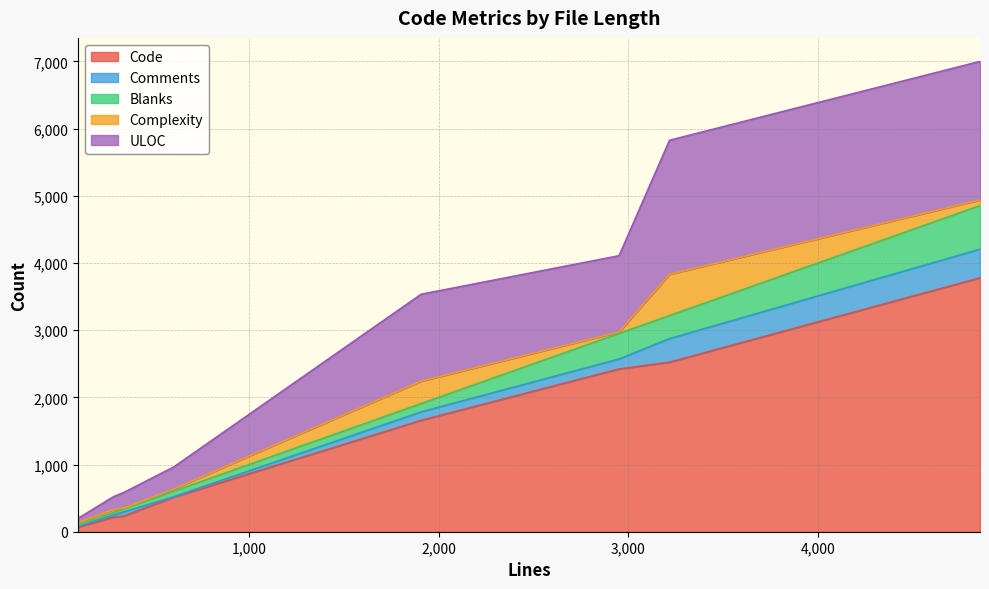

Rank the categories by Comments value from highest to lowest.

4854, 3217, 2951, 1907, 341, 285, 99, 603